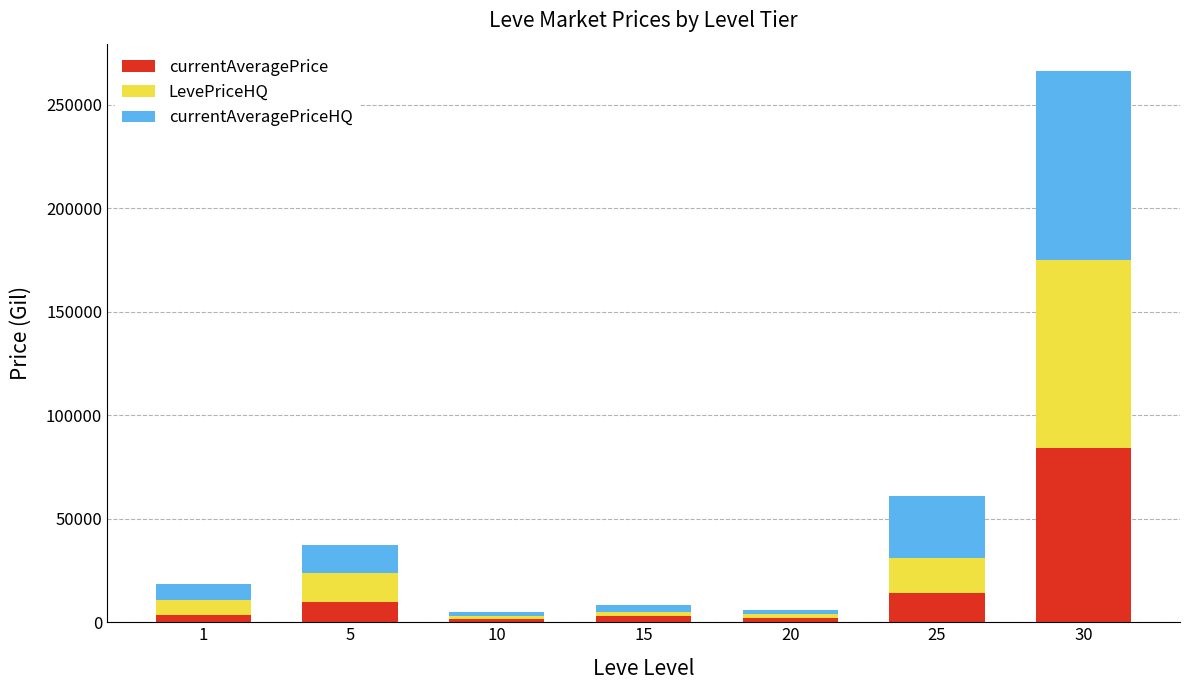

What are all the series names shown in the legend?

currentAveragePrice, LevePriceHQ, currentAveragePriceHQ